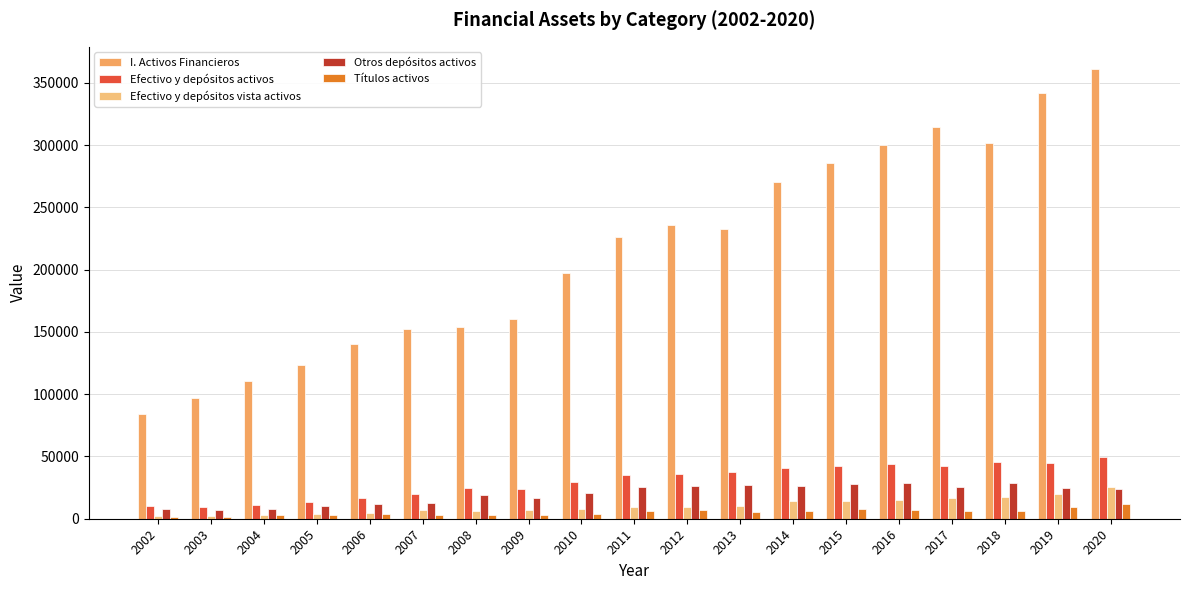

Does the chart contain stacked bars?

No